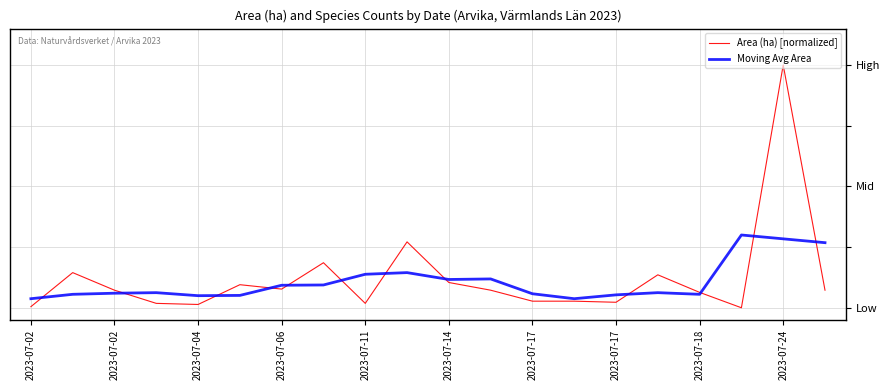

Does the chart have visible grid lines?

Yes